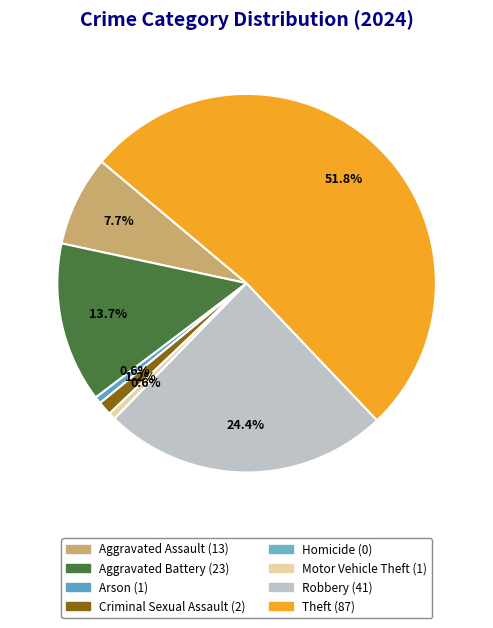

Does any single category account for the majority?

Yes